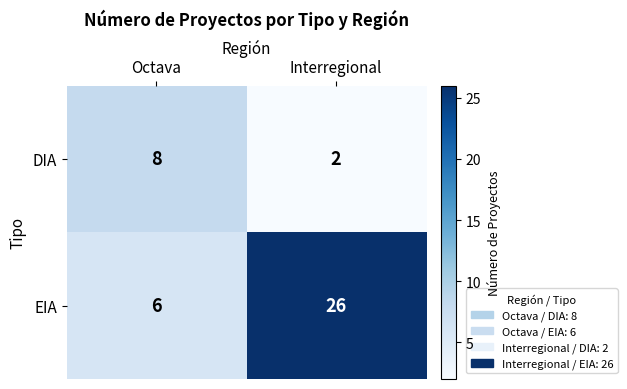

How many data points does each series have?

2